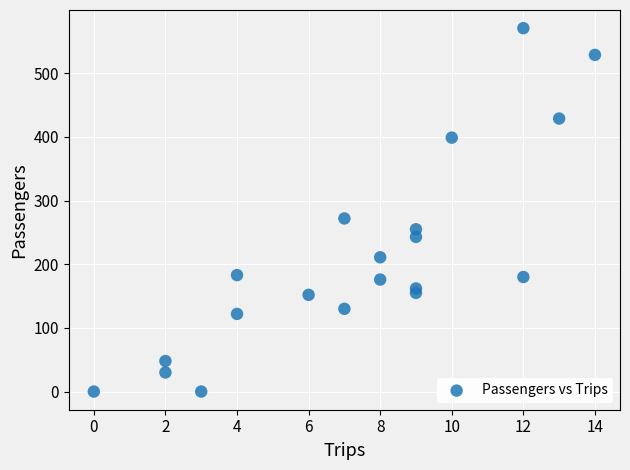

What is the range of Y values (max minus min)?

571